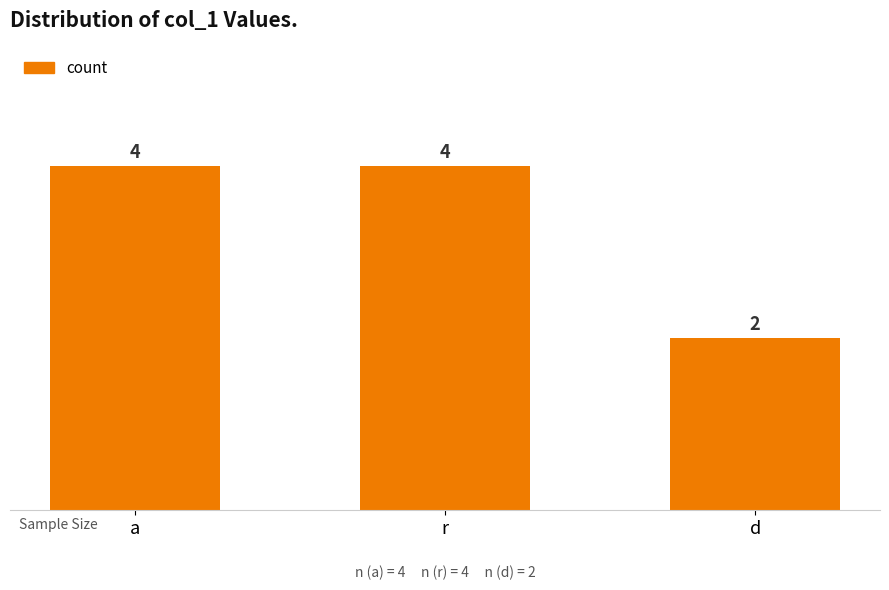

At which category does the chart reach its minimum across all series?

d